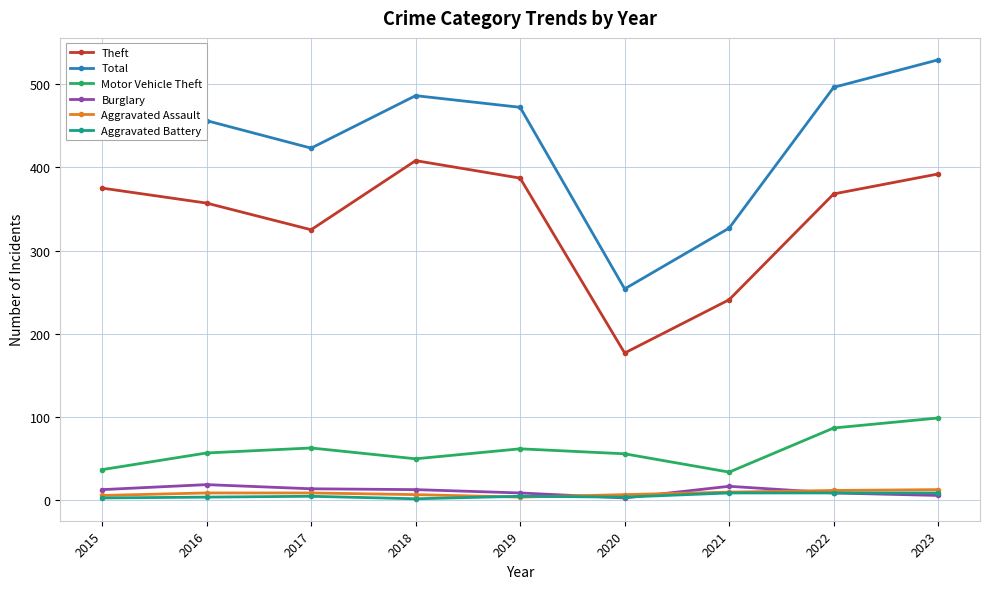

True or false: Theft and Aggravated Battery cross at least once.

False